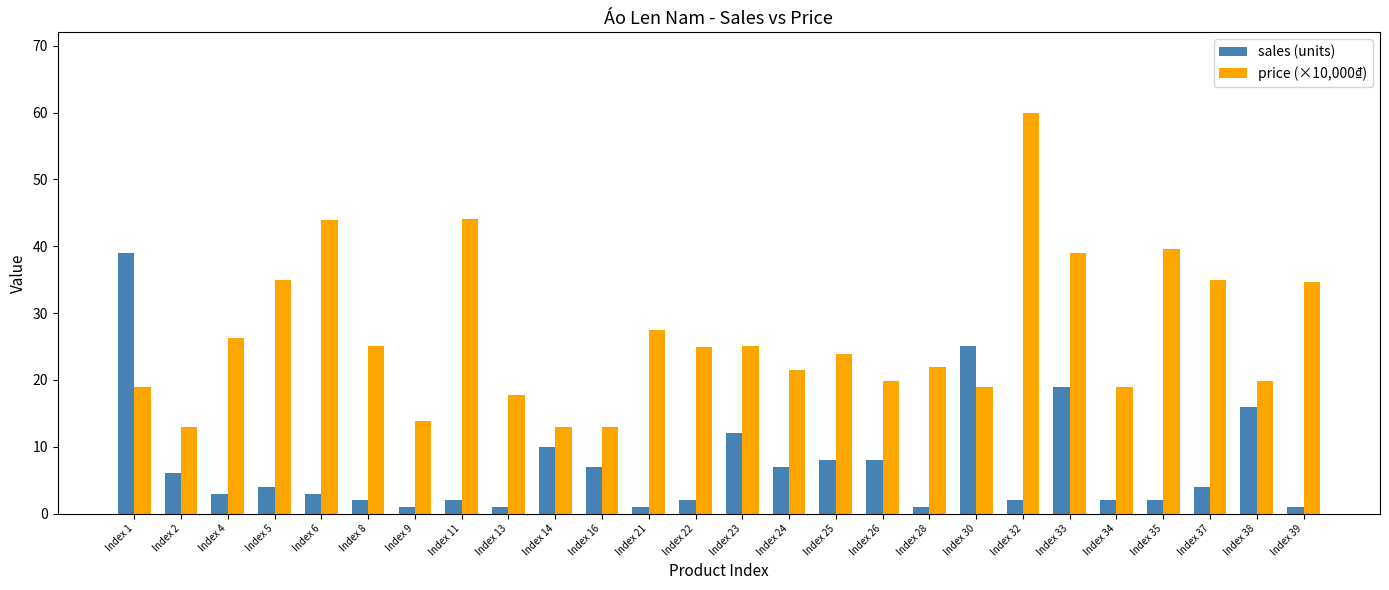

True or false: price (×10,000₫) has a value of 17.7 at Index 13.

True